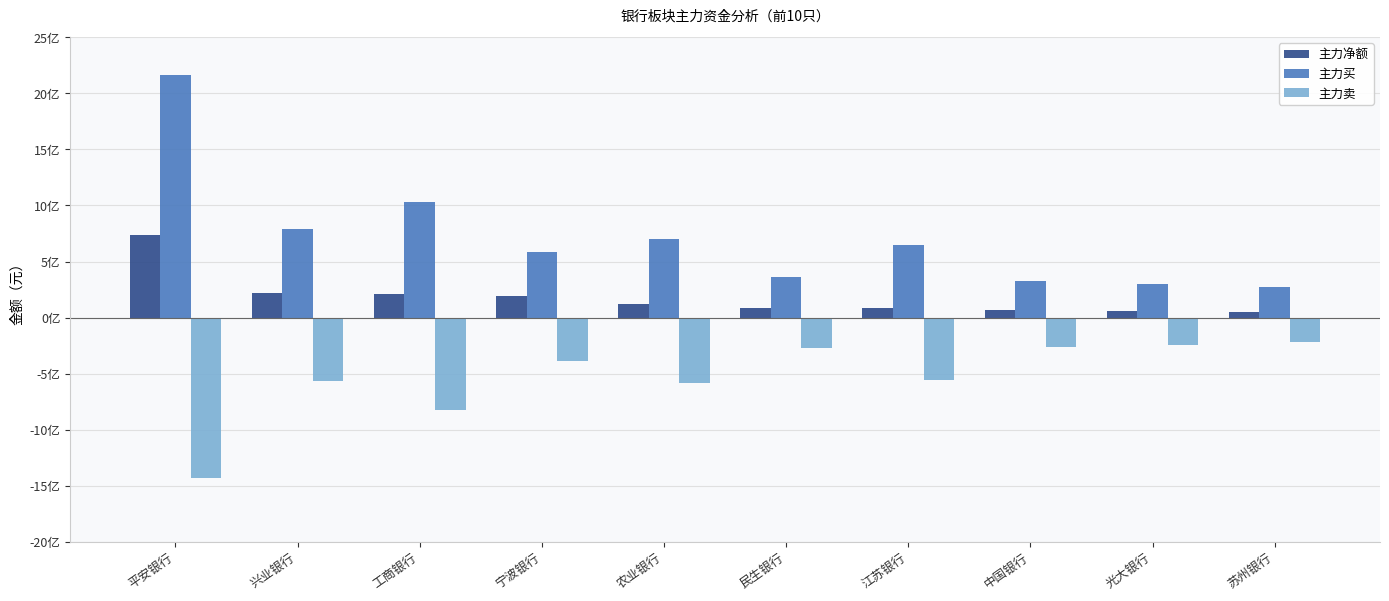

What is the total value across all series at 宁波银行?

384455234